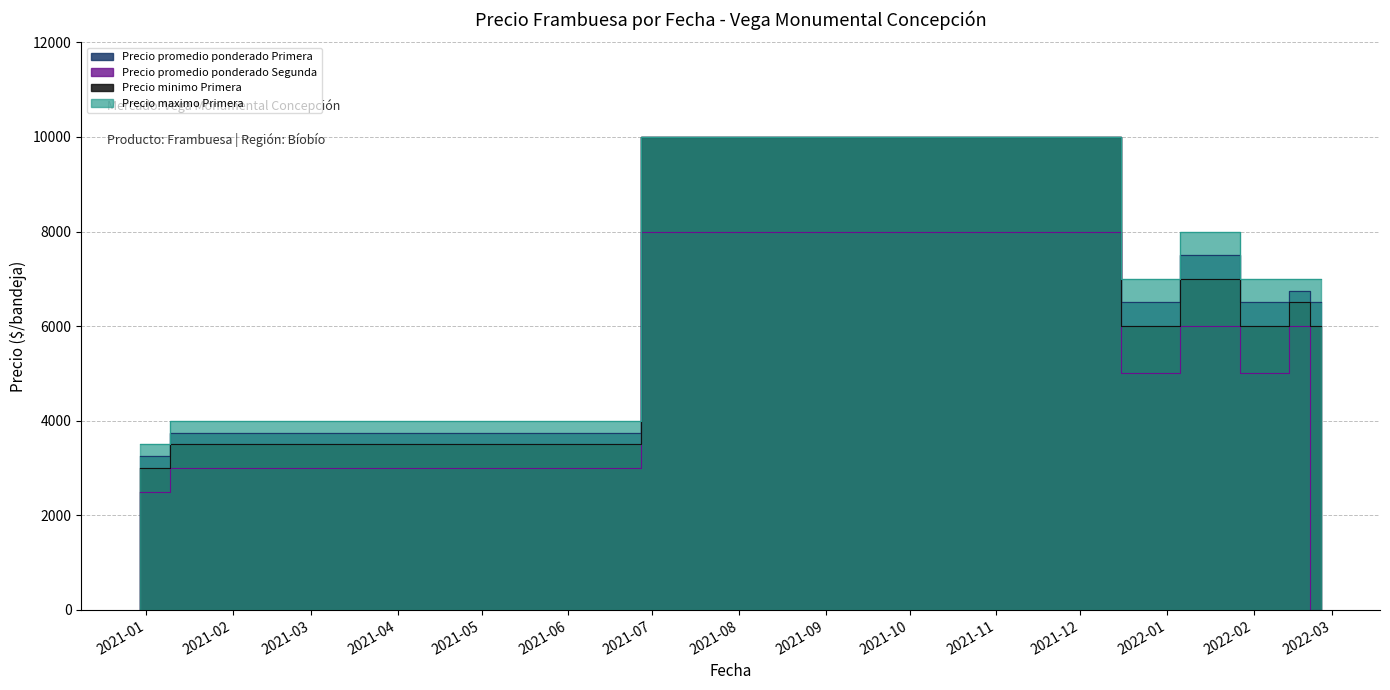

In Precio maximo Primera, how many points are lower than both neighbors (excluding endpoints)?

1